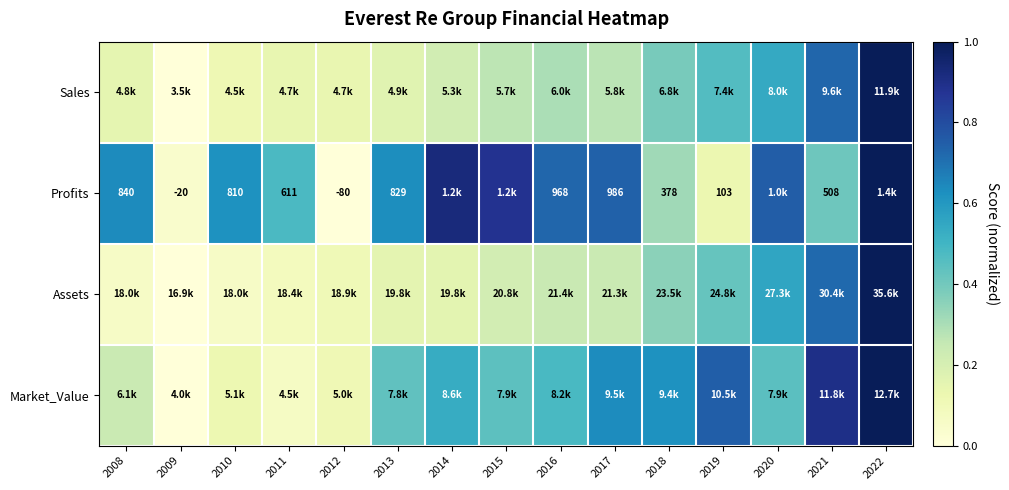

At how many categories does at least one series exceed 0?

15